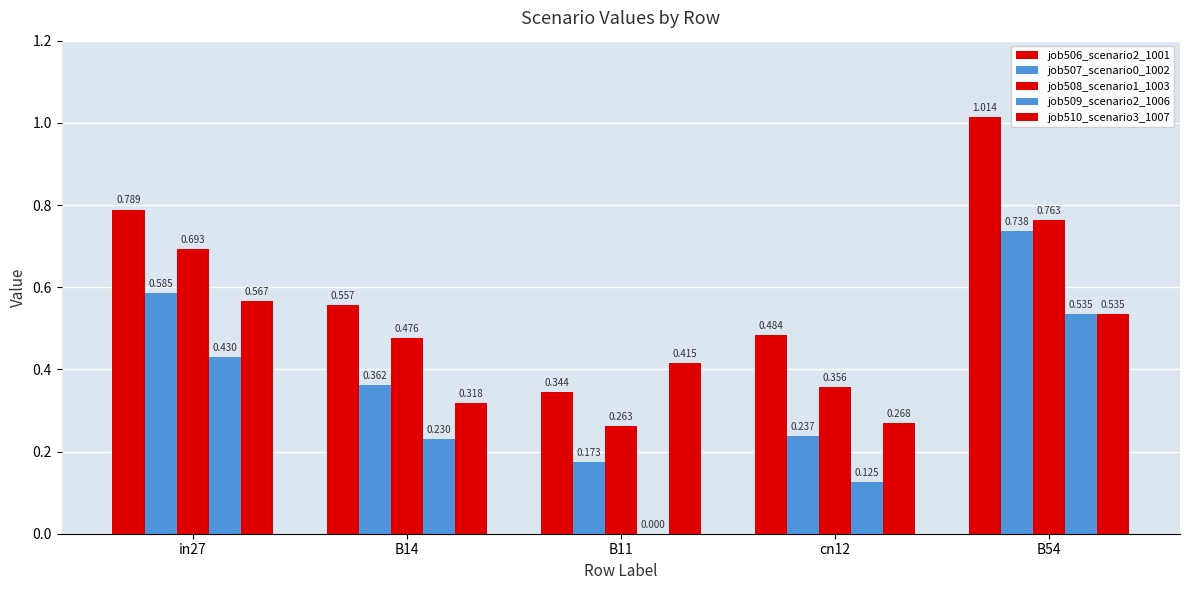

Where is job507_scenario0_1002 nearest to the value 0?

B11